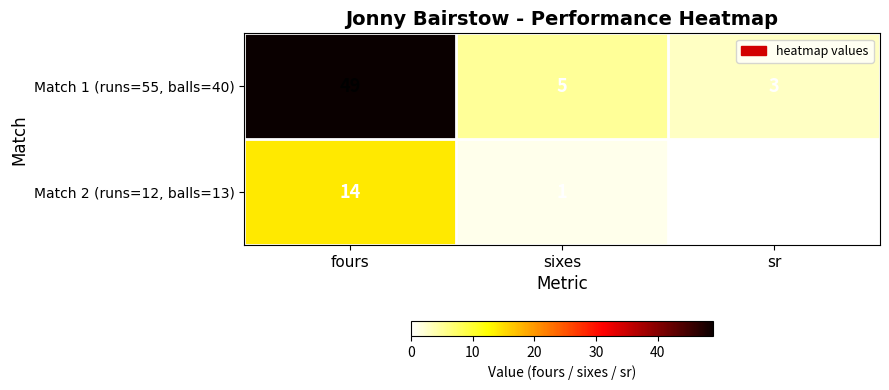

True or false: Match 1 (runs=55, balls=40) has a value of 8 at sixes.

False